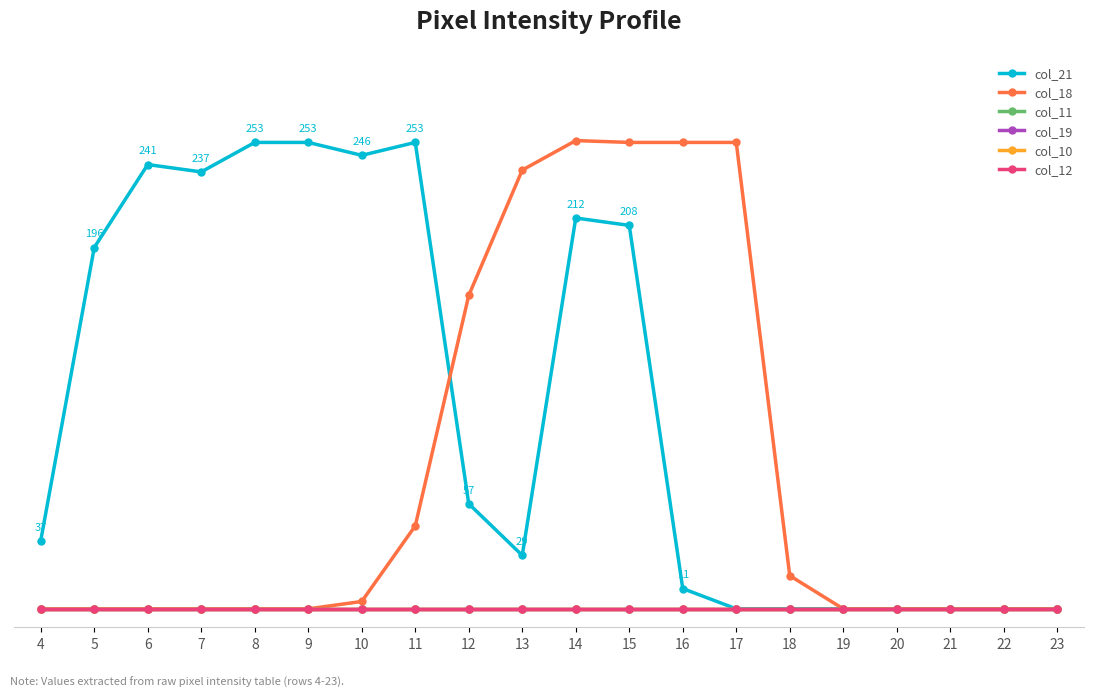

Does the chart have visible grid lines?

No